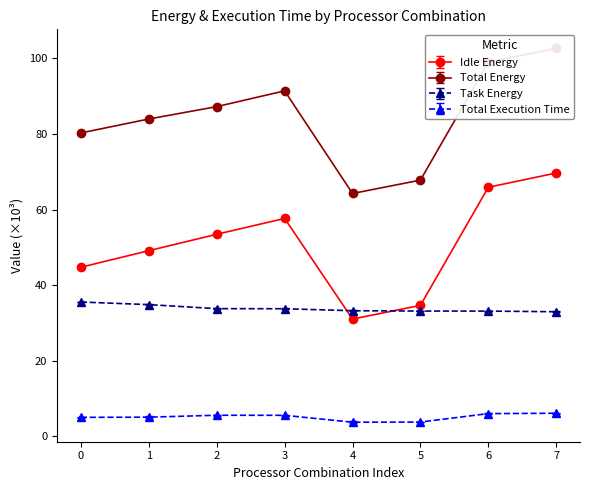

What is the value of the Idle Energy point at the 7th from the left?

65.9